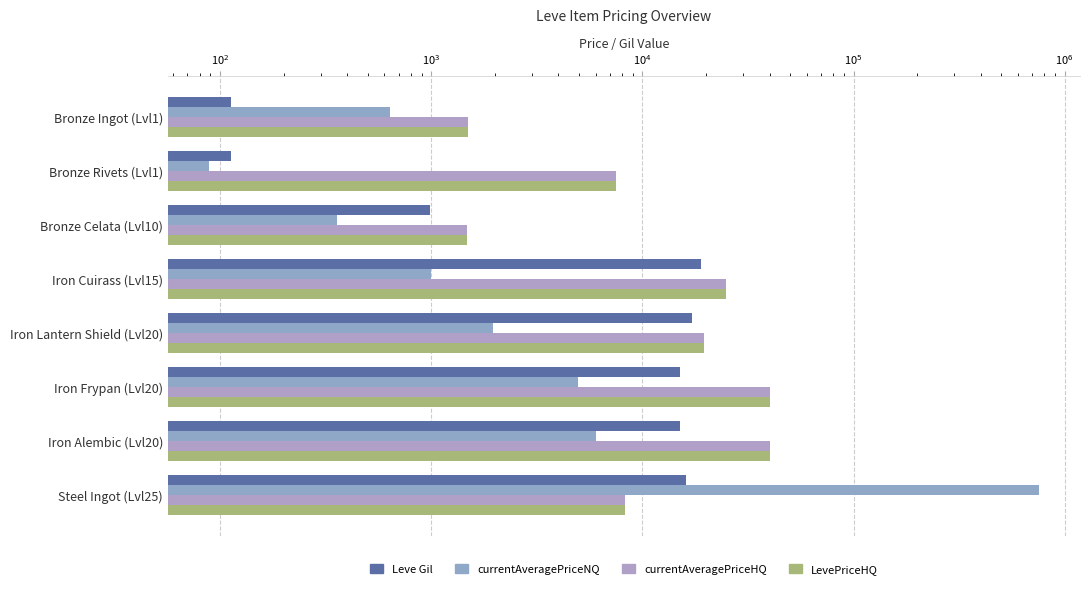

The value of currentAveragePriceNQ at Bronze Celata (Lvl10) is 488. True or false?

False